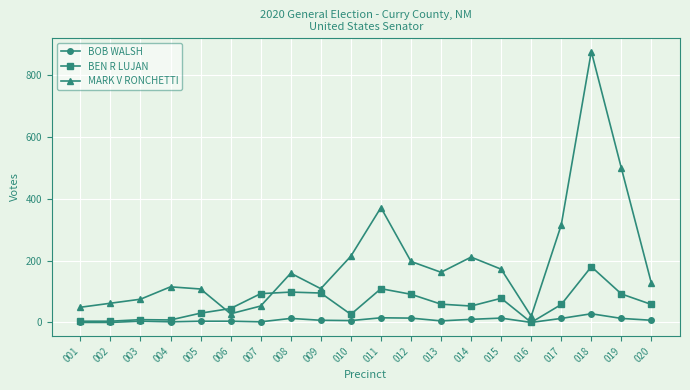

What is the highest value of the BOB WALSH series?

28